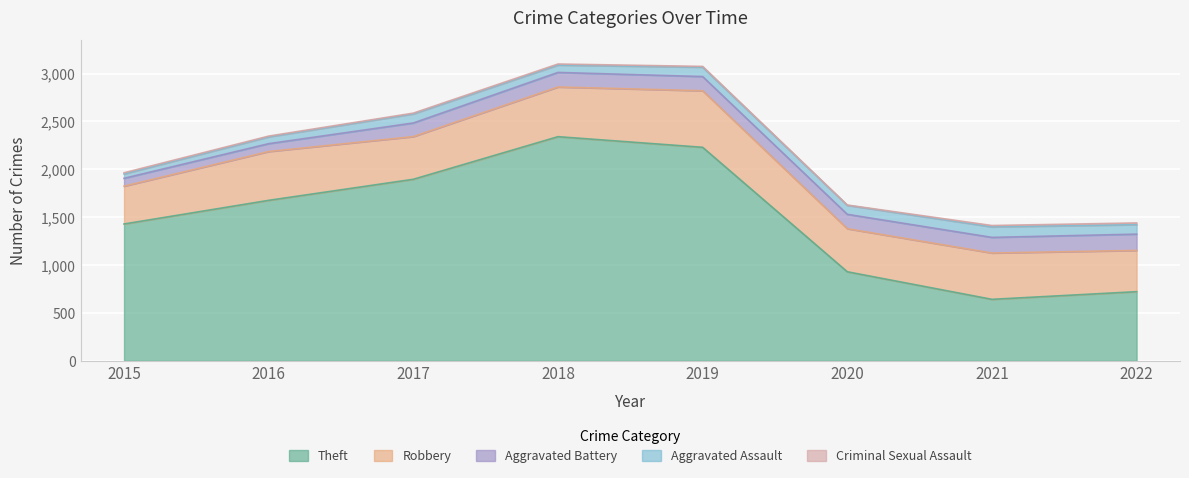

The value of Theft at 2021 is 903. True or false?

False